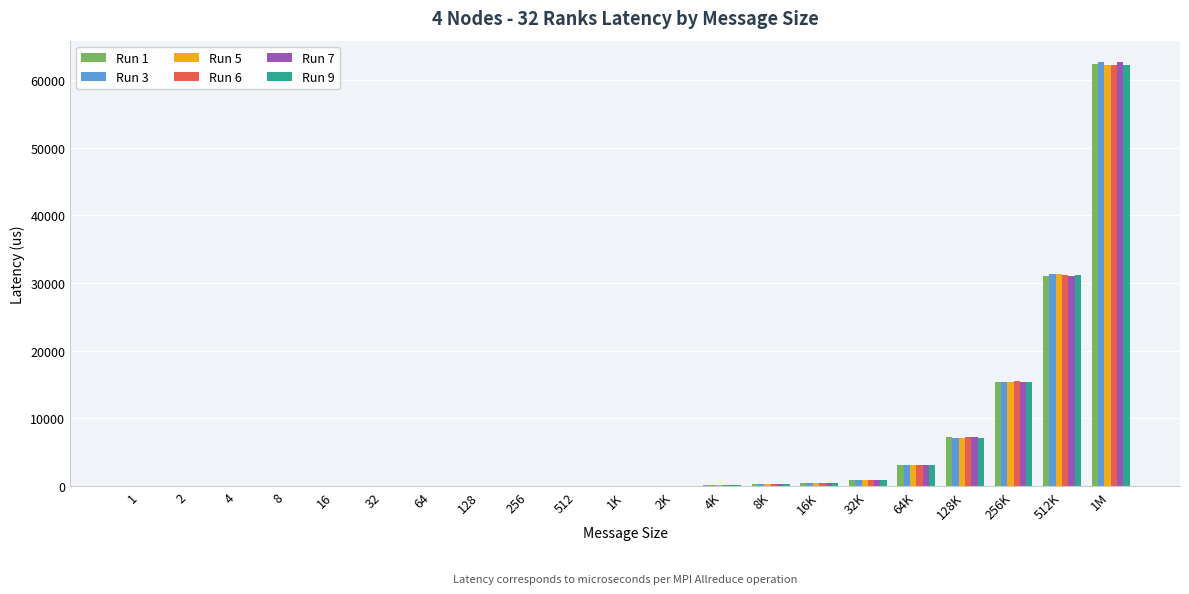

How many groups of bars are there?

21